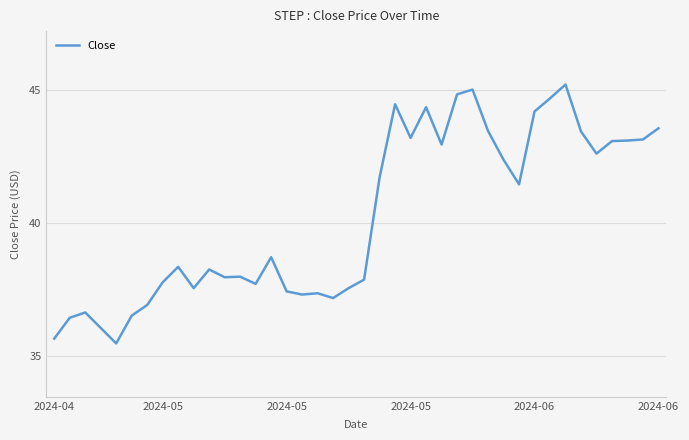

What is the maximum value shown in the chart?

45.2